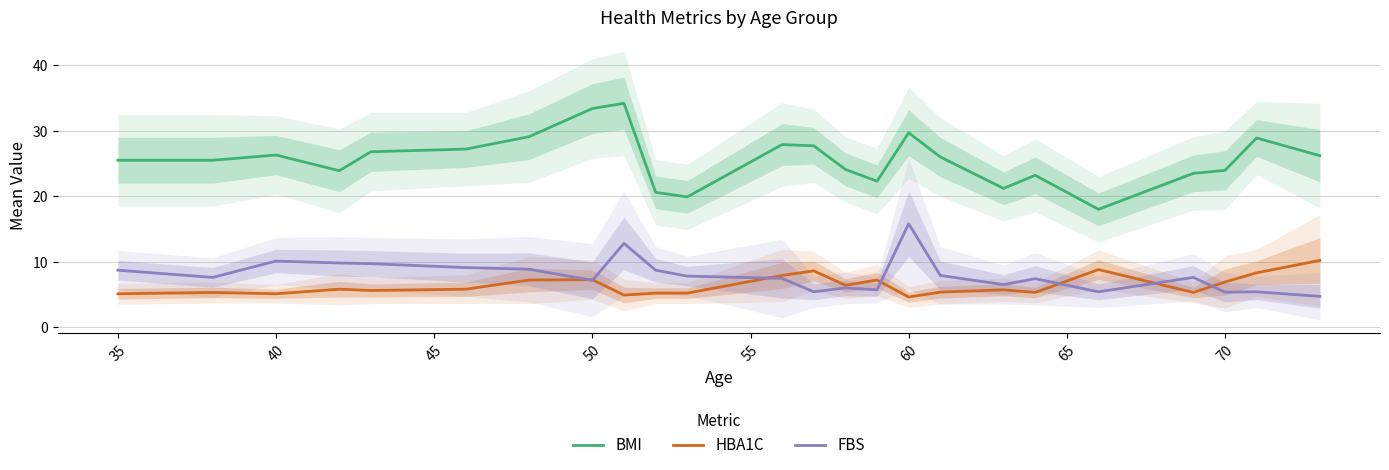

Which series has the largest total across all categories?

BMI